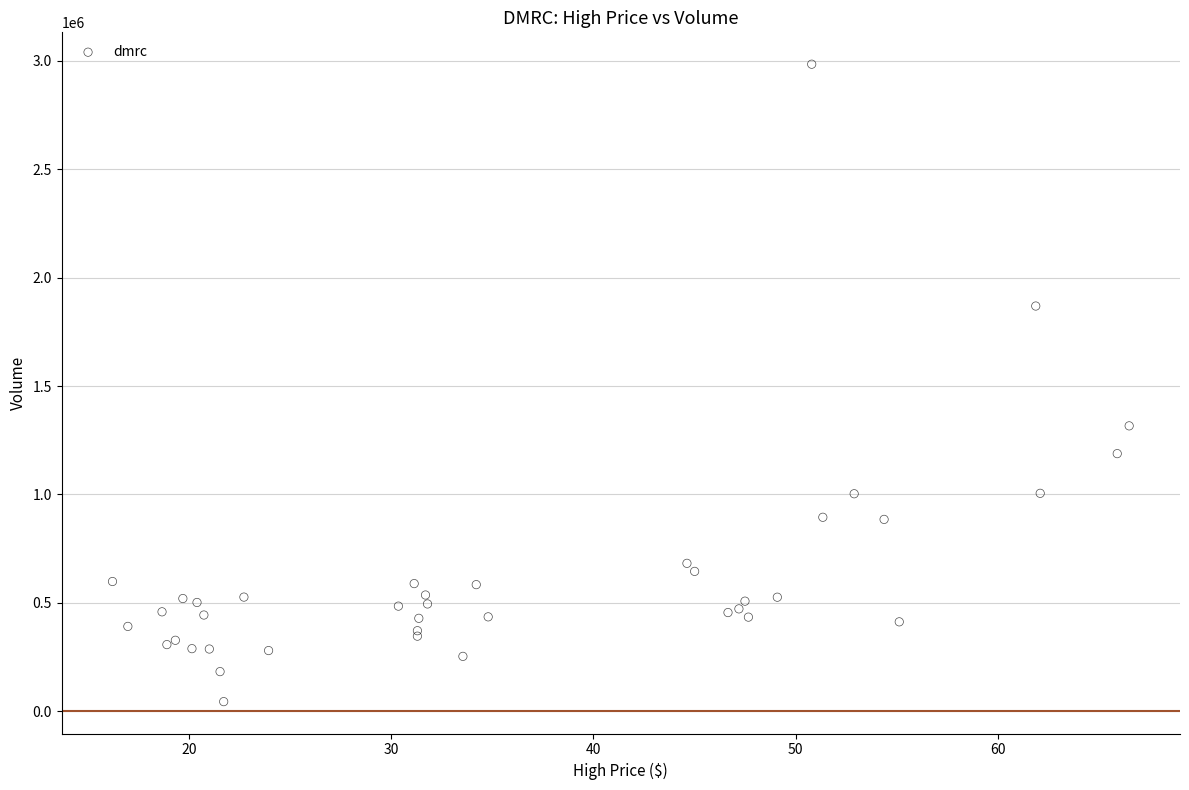

What Y value in the scatter plot is closest to 1514250?

1316200